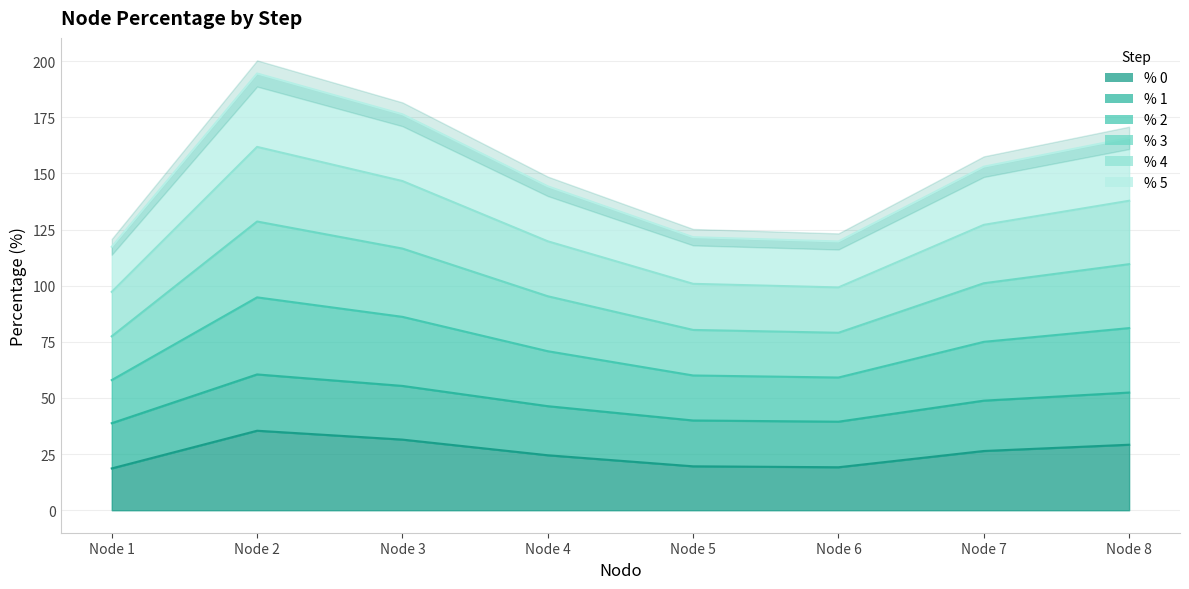

What is the difference between the % 4 values at Node 1 and Node 5?

3.6